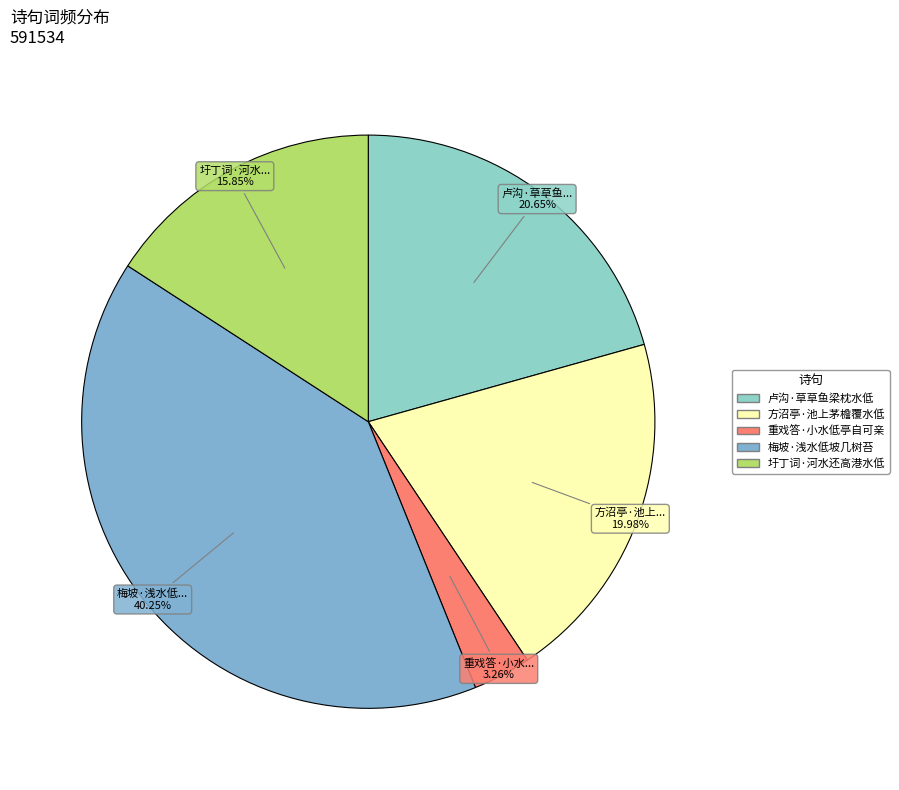

True or false: 梅坡·浅水低坡几树苔 accounts for 48% of the total.

False